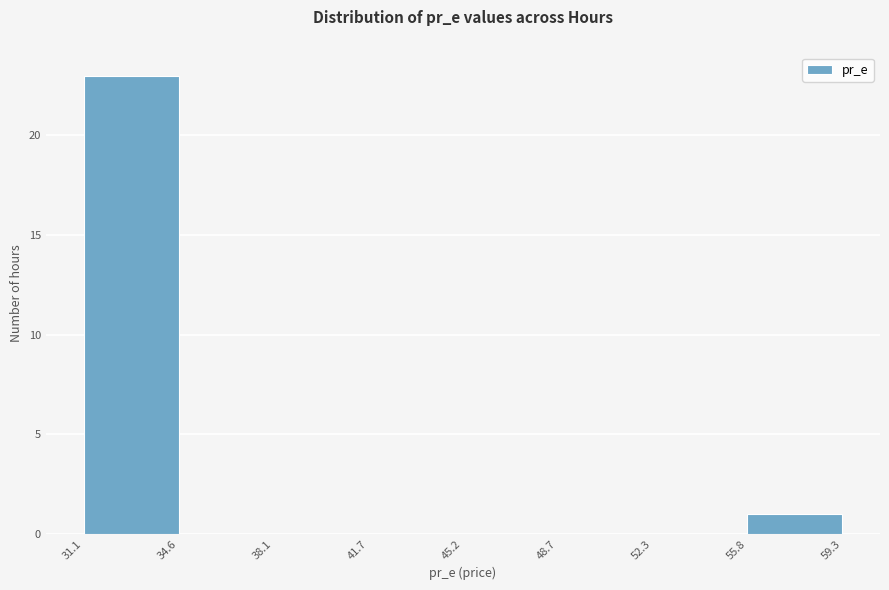

Reading left to right, list every bar in this chart as the range it spans on the x-axis followed by its height. The values are not printed on the chart, so give them approximately, as read against the axis.

31.1 to 34.6: 23
34.6 to 38.1: 0
38.1 to 41.7: 0
41.7 to 45.2: 0
45.2 to 48.7: 0
48.7 to 52.3: 0
52.3 to 55.8: 0
55.8 to 59.3: 1